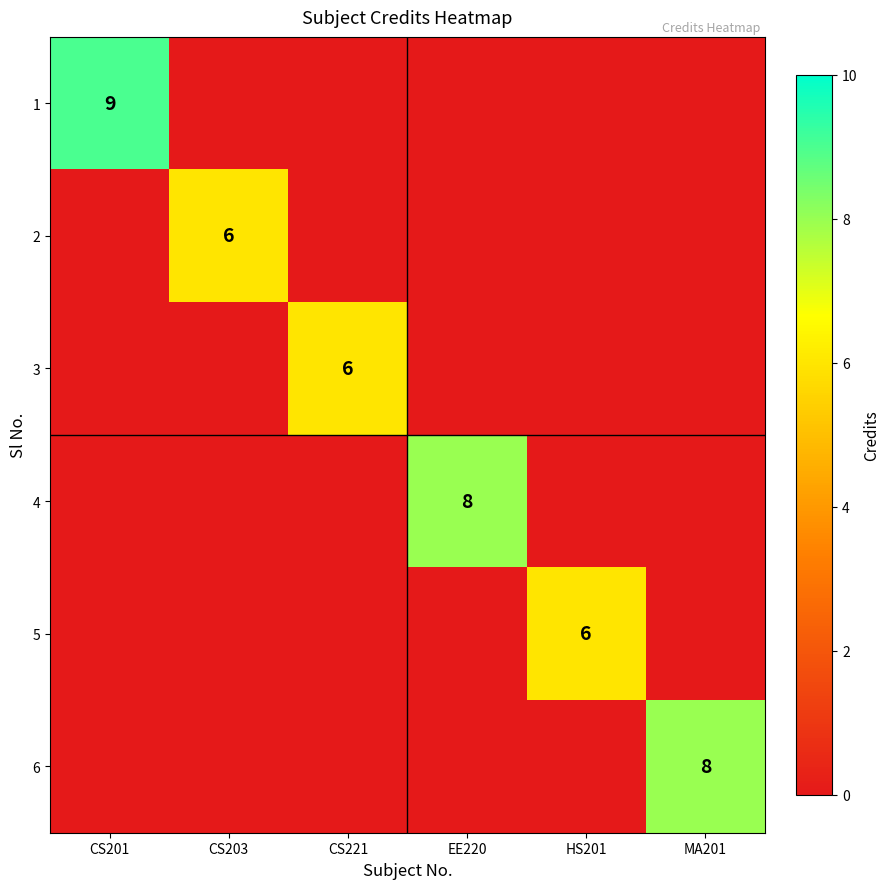

True or false: 4 has a value of 8 at EE220.

True